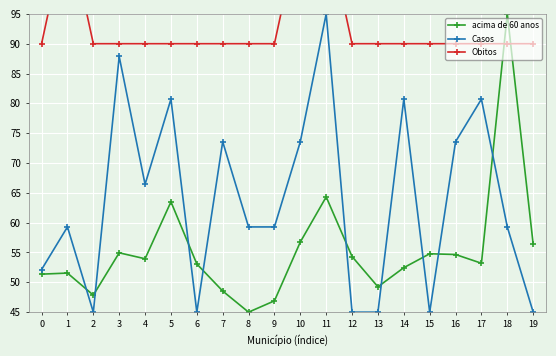

The Obitos series shows 149.1 at 17. True or false?

False